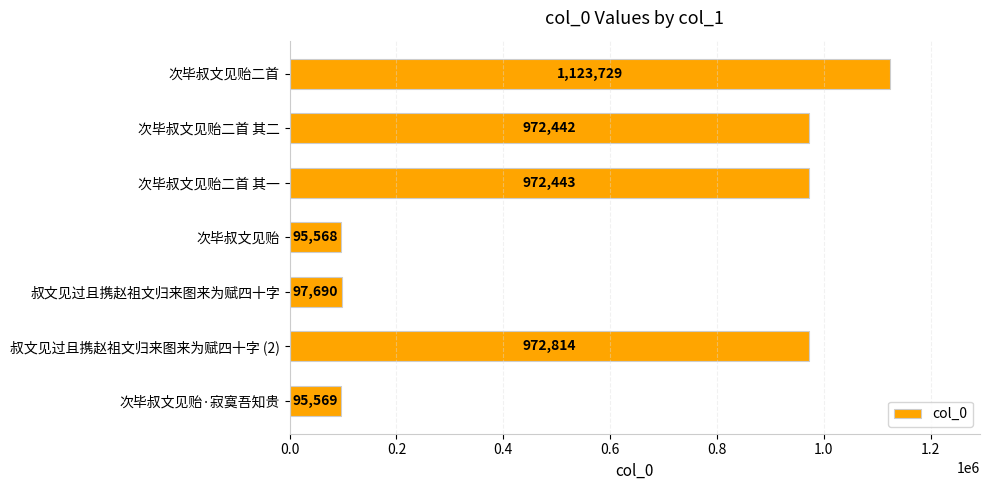

How many data points does each series have?

7